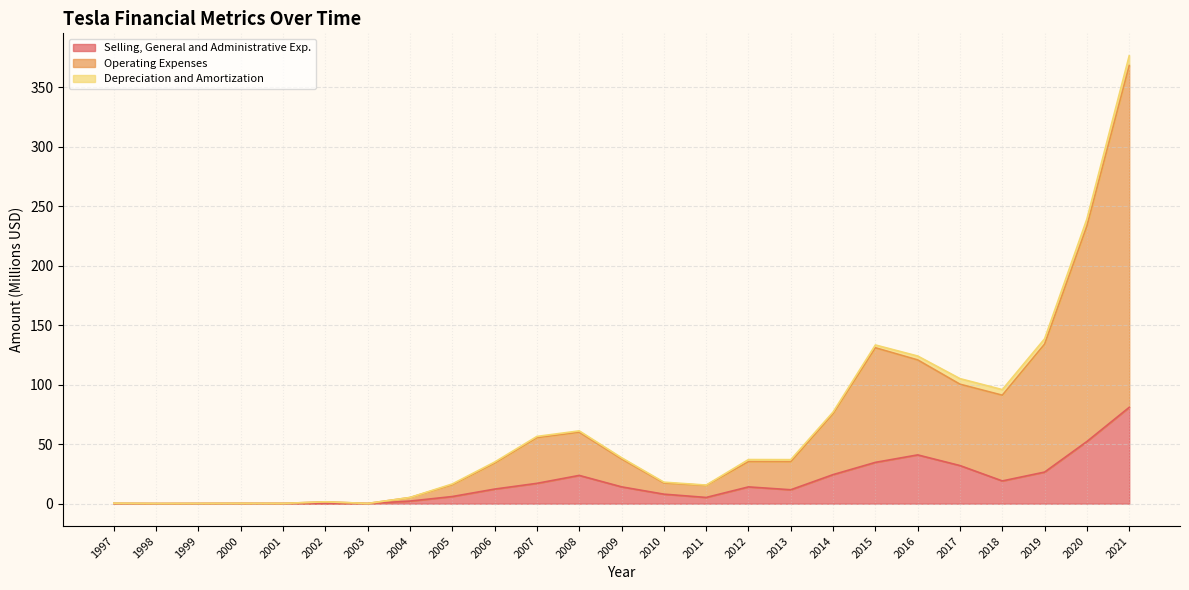

How many lines are shown in the chart?

3